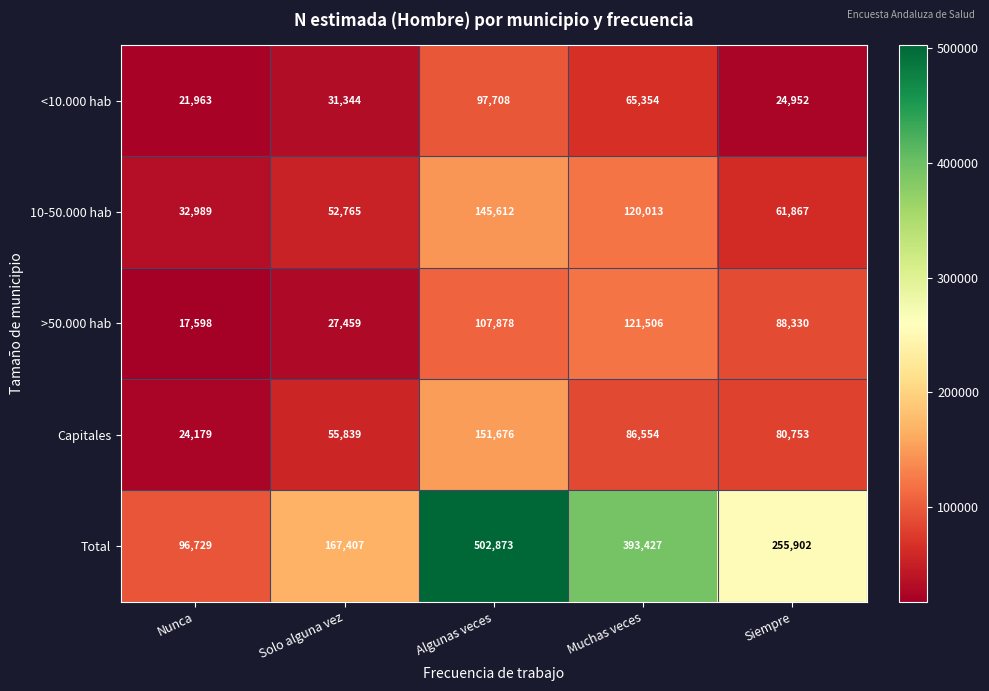

Reading left to right, what are all the values shown in this chart?

<10.000 hab: Nunca=21963	Solo alguna vez=31344	Algunas veces=97708	Muchas veces=65354	Siempre=24952
10-50.000 hab: Nunca=32989	Solo alguna vez=52765	Algunas veces=145612	Muchas veces=120013	Siempre=61867
>50.000 hab: Nunca=17598	Solo alguna vez=27459	Algunas veces=107878	Muchas veces=121506	Siempre=88330
Capitales: Nunca=24179	Solo alguna vez=55839	Algunas veces=151676	Muchas veces=86554	Siempre=80753
Total: Nunca=96729	Solo alguna vez=167407	Algunas veces=502873	Muchas veces=393427	Siempre=255902